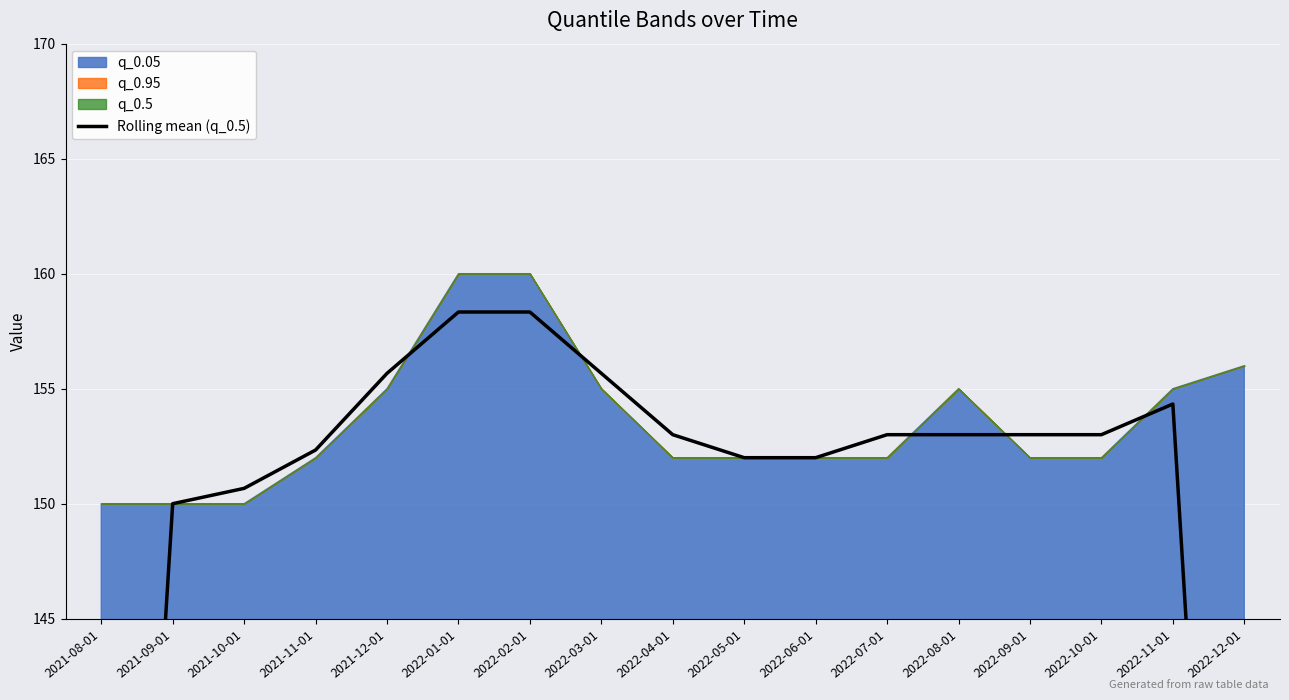

At which label does the data first exceed 153?

2021-12-01